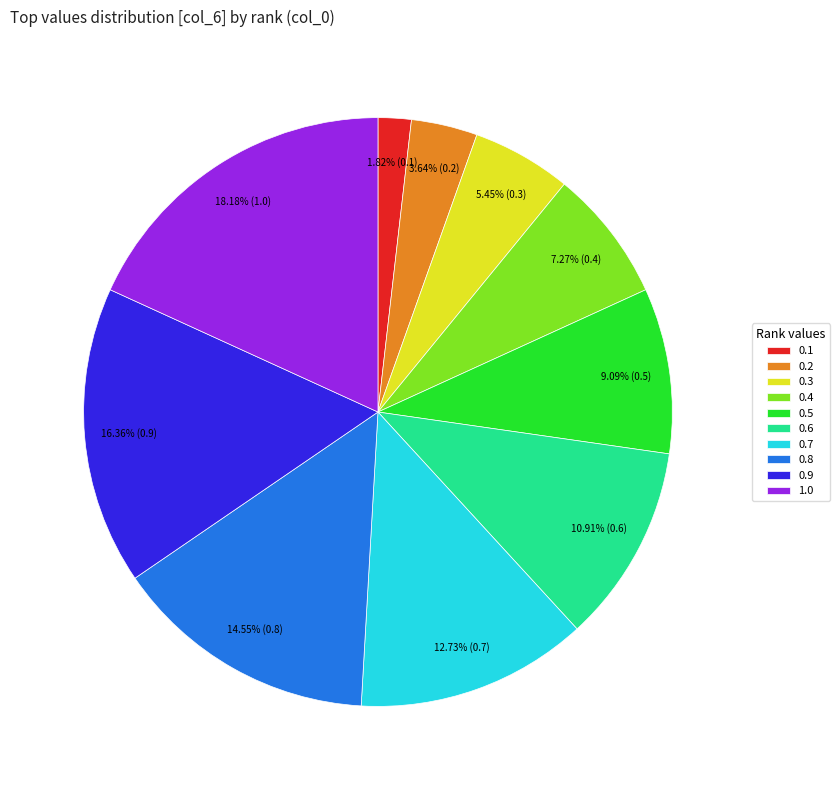

What percentage is the 0.5 slice, to the nearest percent?

9%